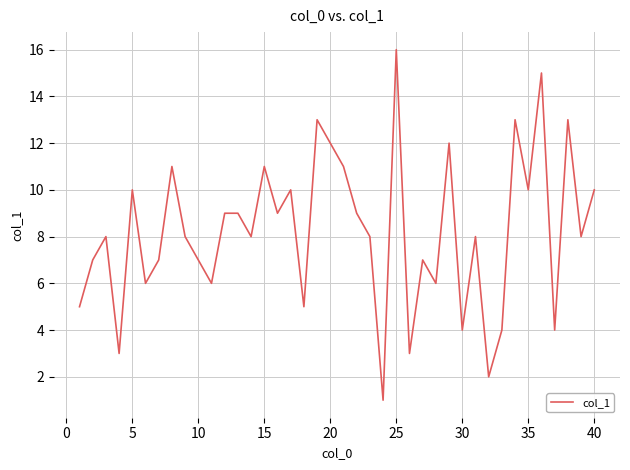

What is the difference between the maximum and minimum values?

15